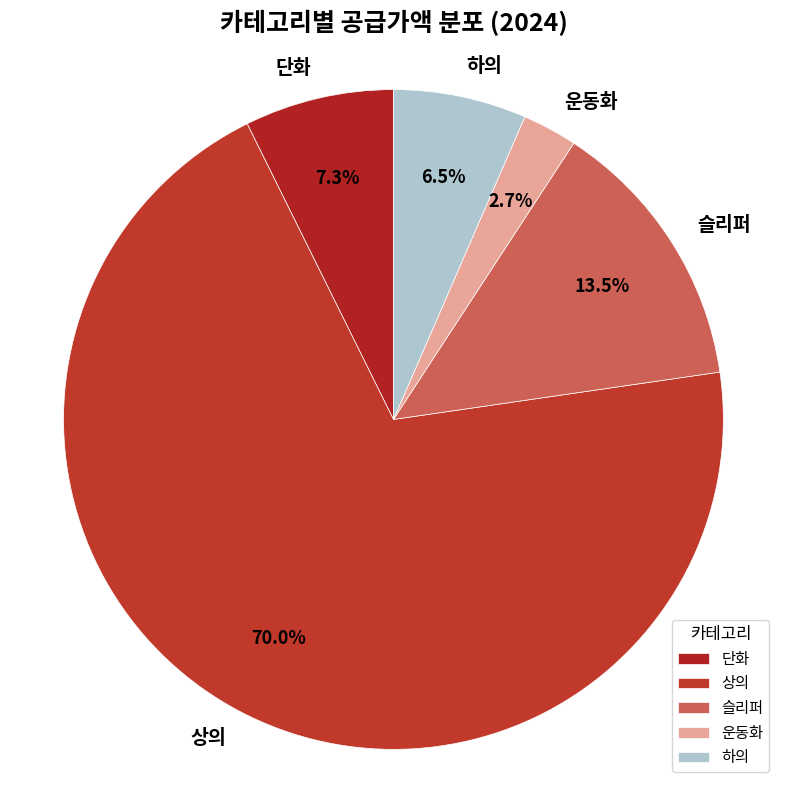

To the nearest percent, what is the average slice percentage?

20%